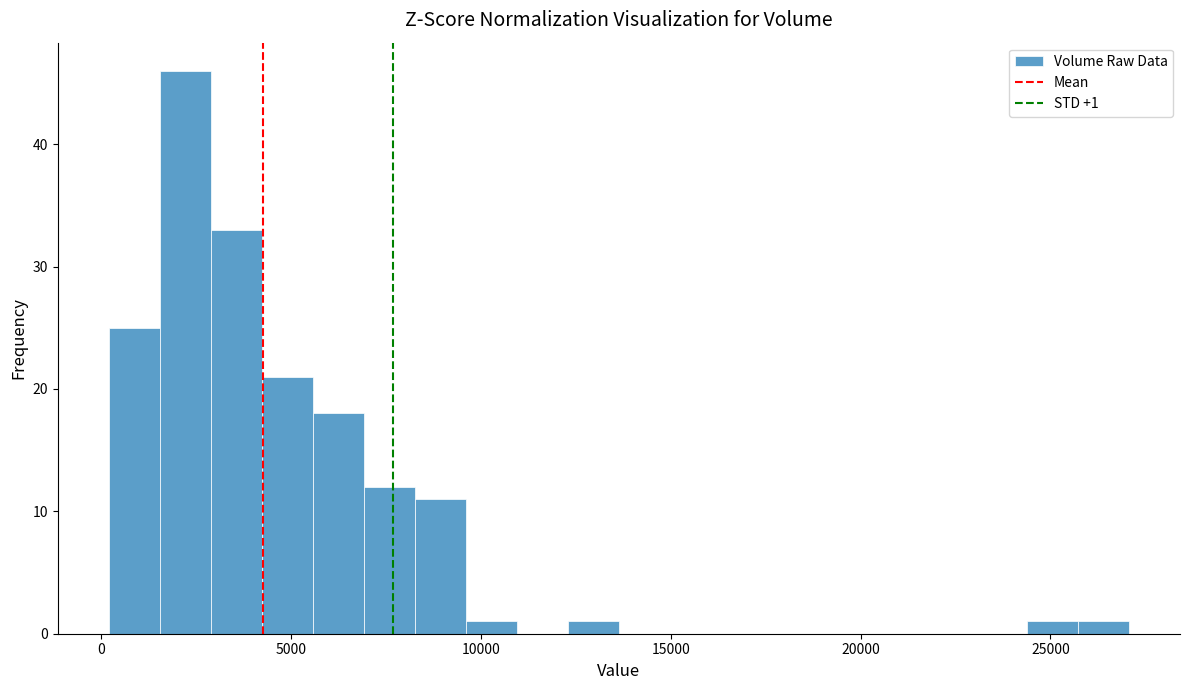

Around what value on the x-axis is the tallest bar? Give the approximate position of its centre, as read against the axis.

2000